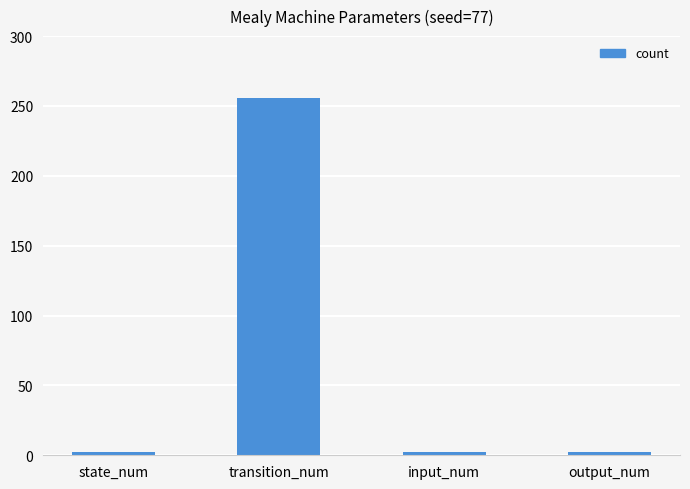

What is the sum of all values?

262